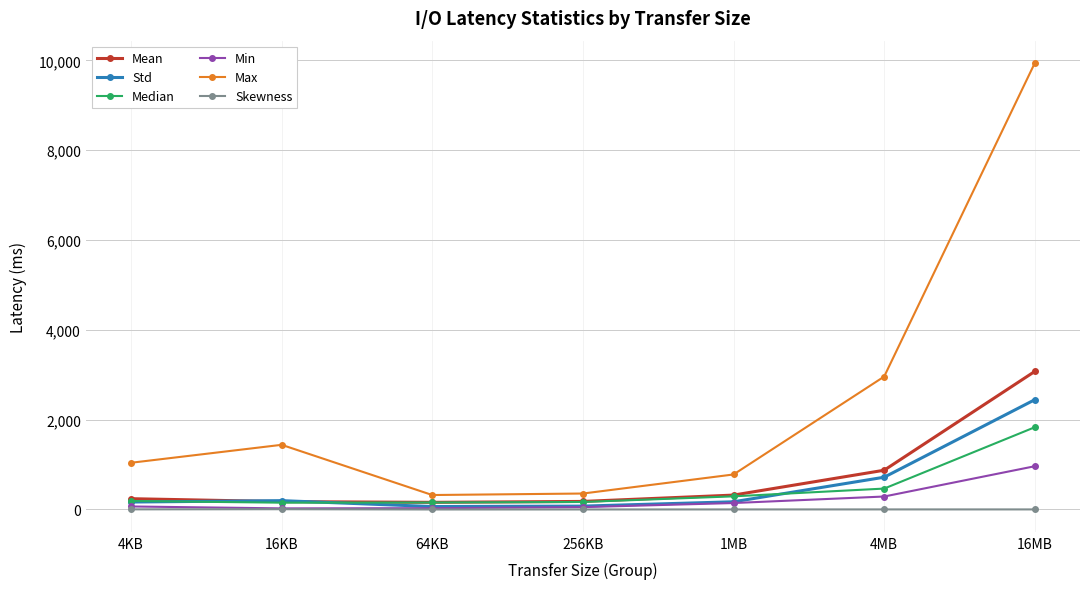

What position from the right is 256KB?

4